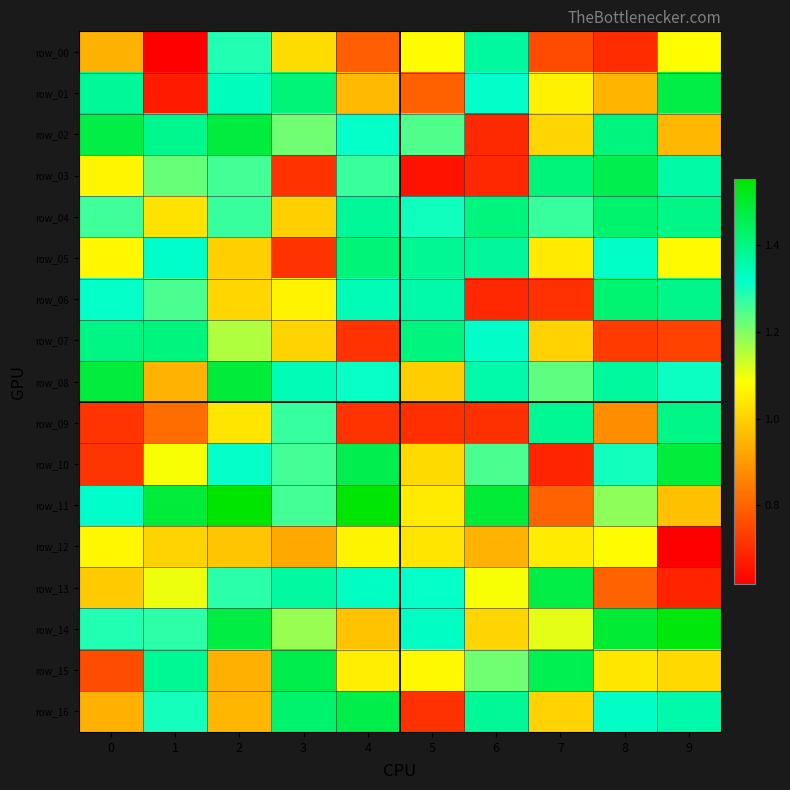

What is the difference between the highest and lowest values at 2?

0.6